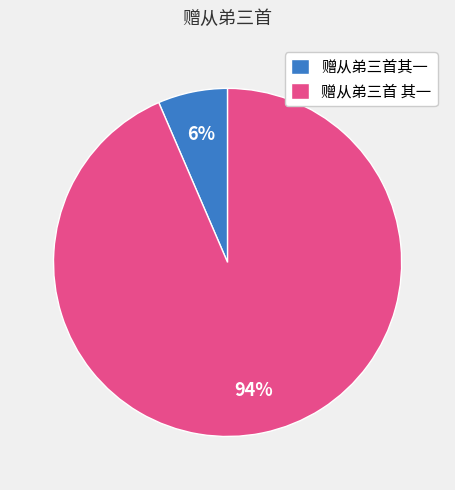

Which category accounts for the majority?

赠从弟三首 其一